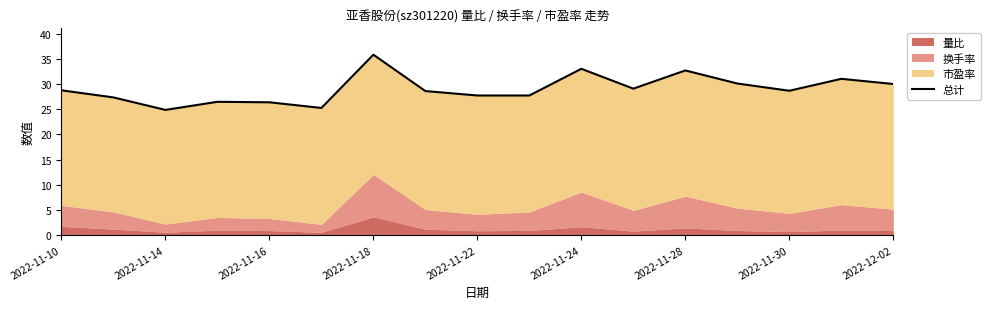

Reading left to right, extract all data points from this chart.

28.7	27.3	24.9	26.5	26.4	25.2	35.8	28.6	27.7	27.7	33.0	29.1	32.7	30.1	28.6	31.0	30.0